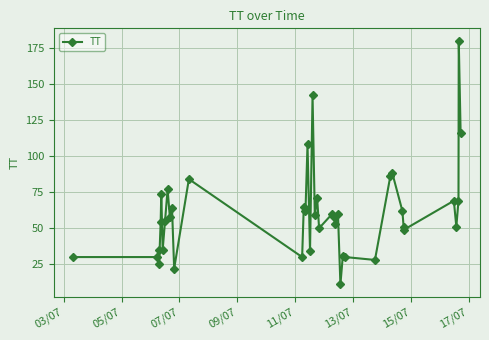

What is the maximum value shown in the chart?

180